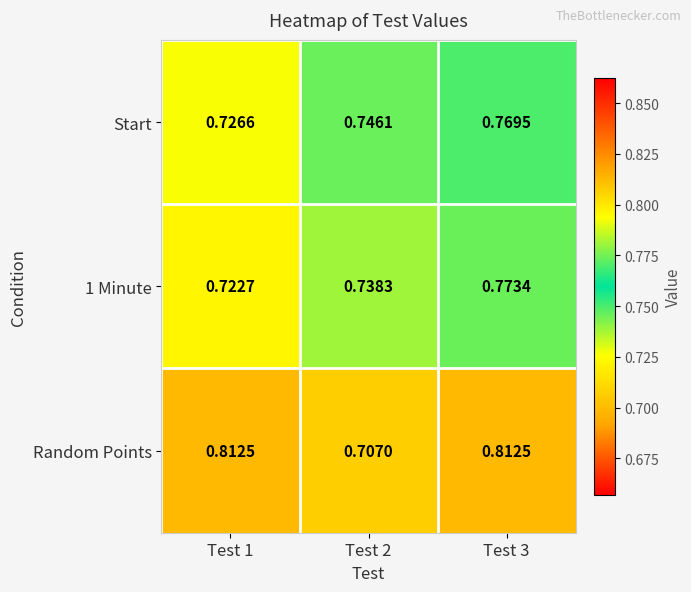

Which category has the lowest value across all series?

Test 2